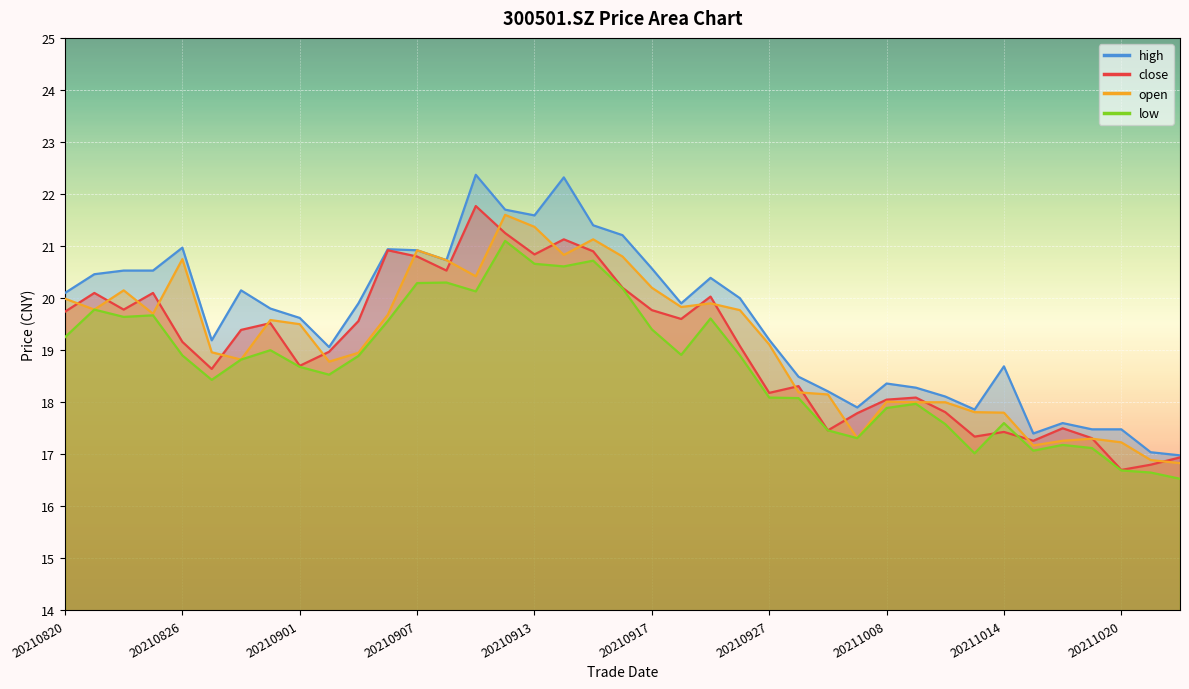

What is the value of the close point at the 36th from the left?

17.3